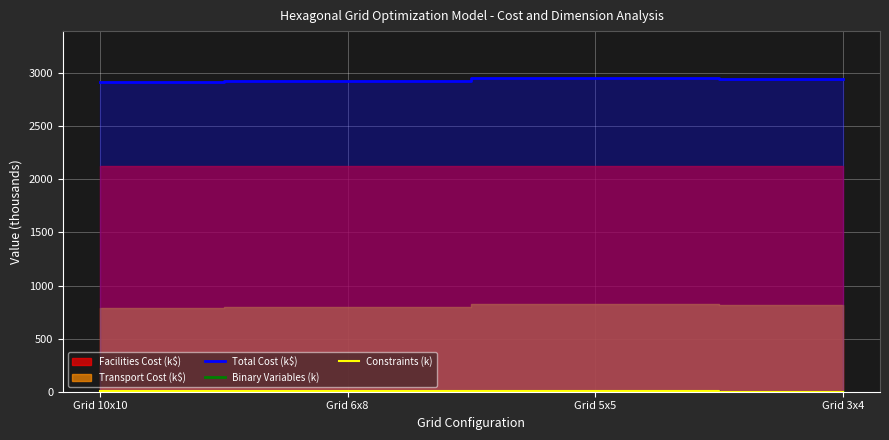

What is the label of the 3rd point from the right?

Grid 6x8